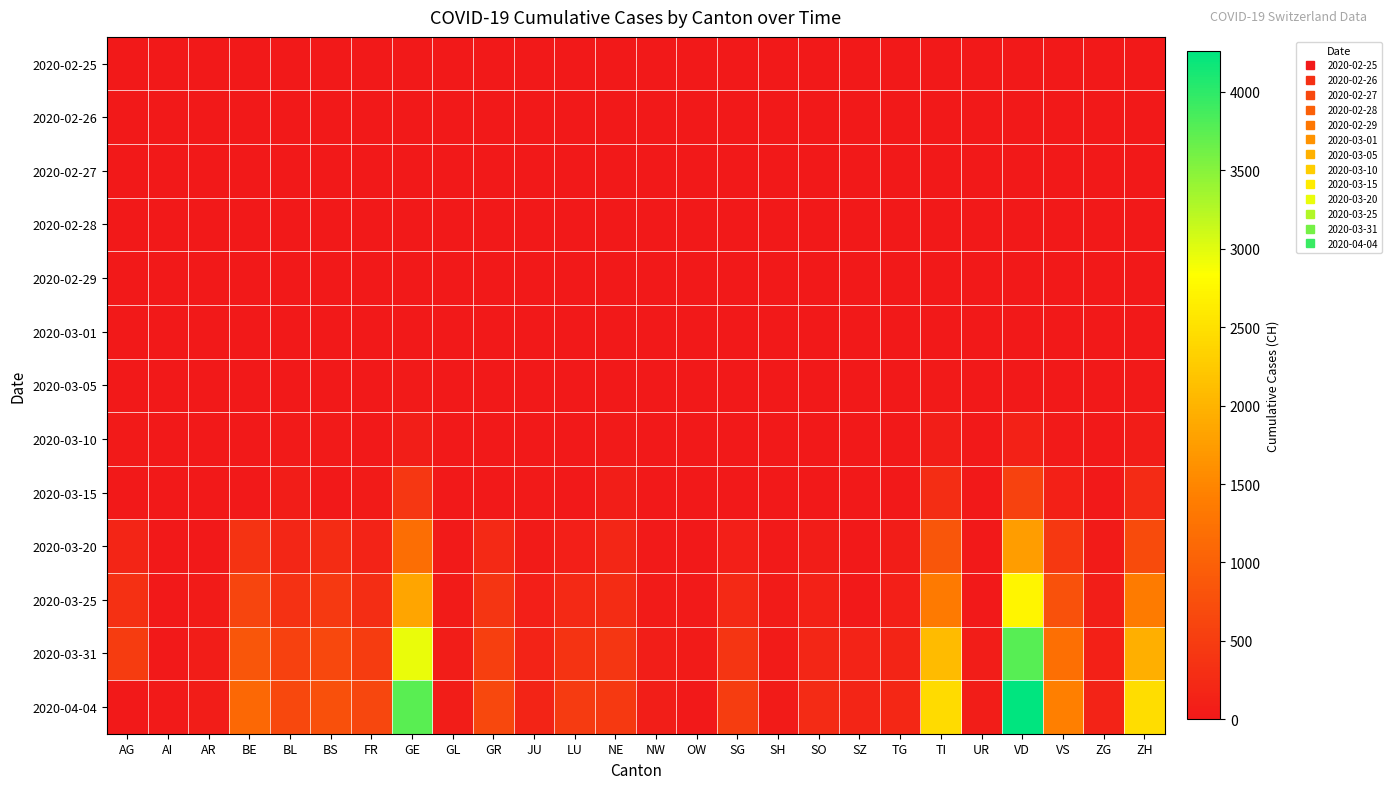

What is the spread (max minus min) of values at UR?

66